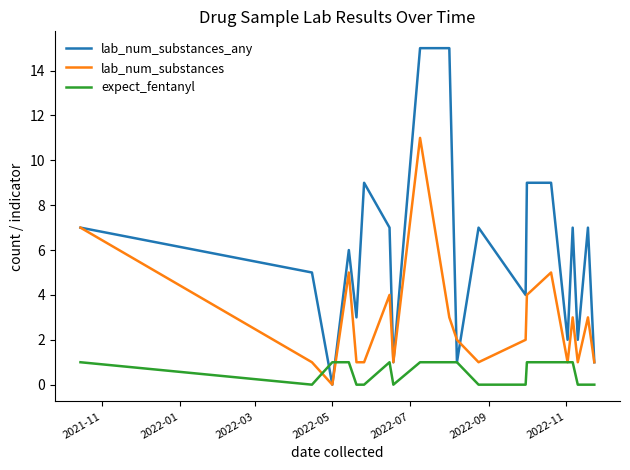

Which series has the largest total across all categories?

lab_num_substances_any